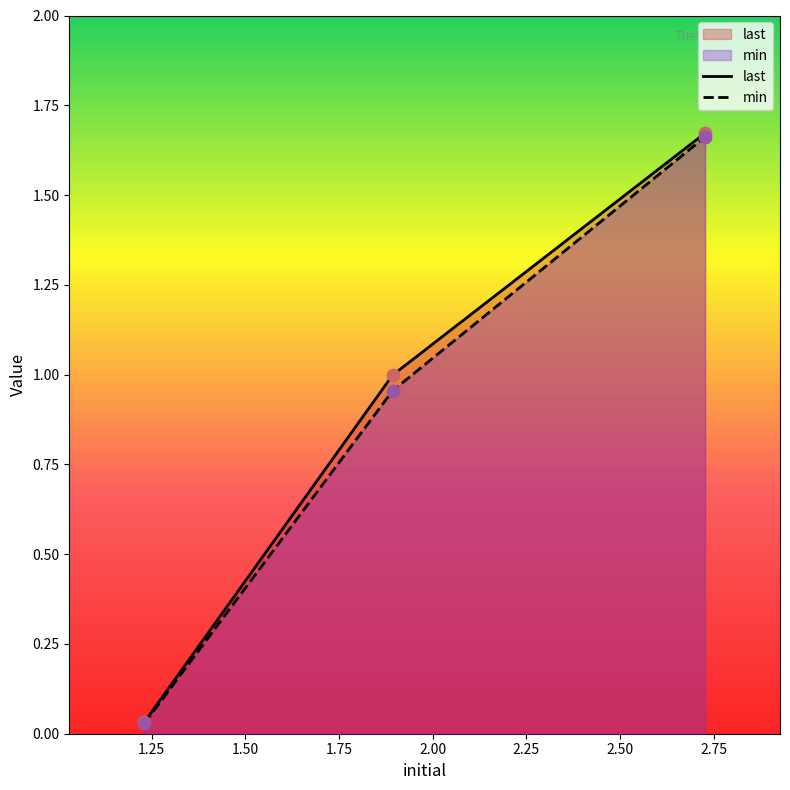

Which series has the largest total across all categories?

last